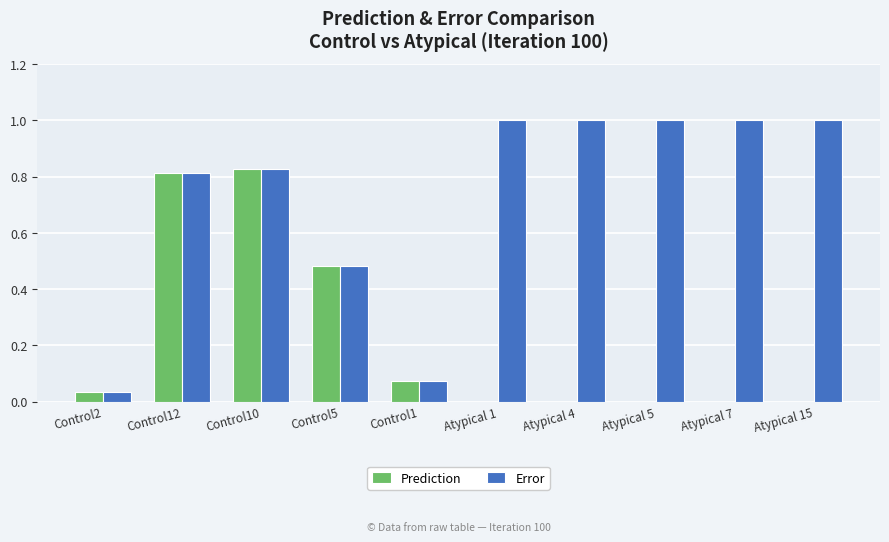

Is the value of Prediction at Control2 greater than the value of Error at Atypical 4?

No